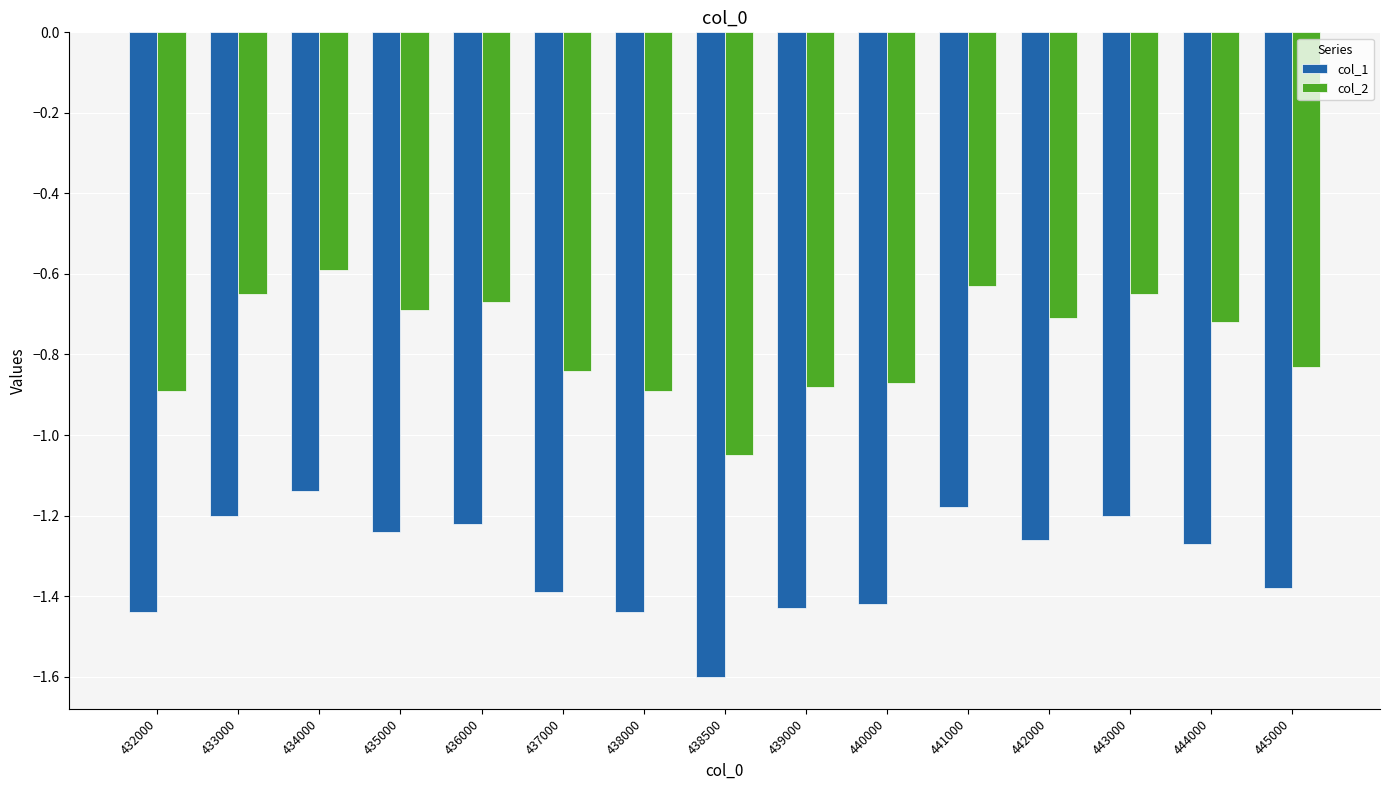

Where is col_2 nearest to the value 0?

434000